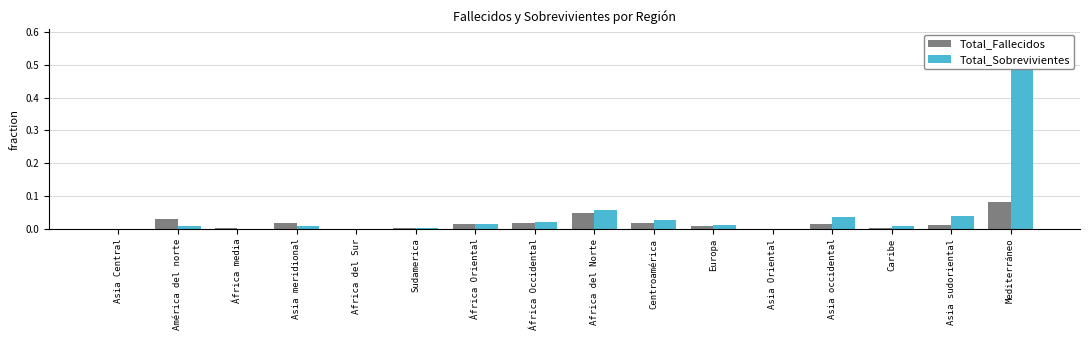

Is it true that Total_Sobrevivientes equals 0.0 at Sudamerica?

False